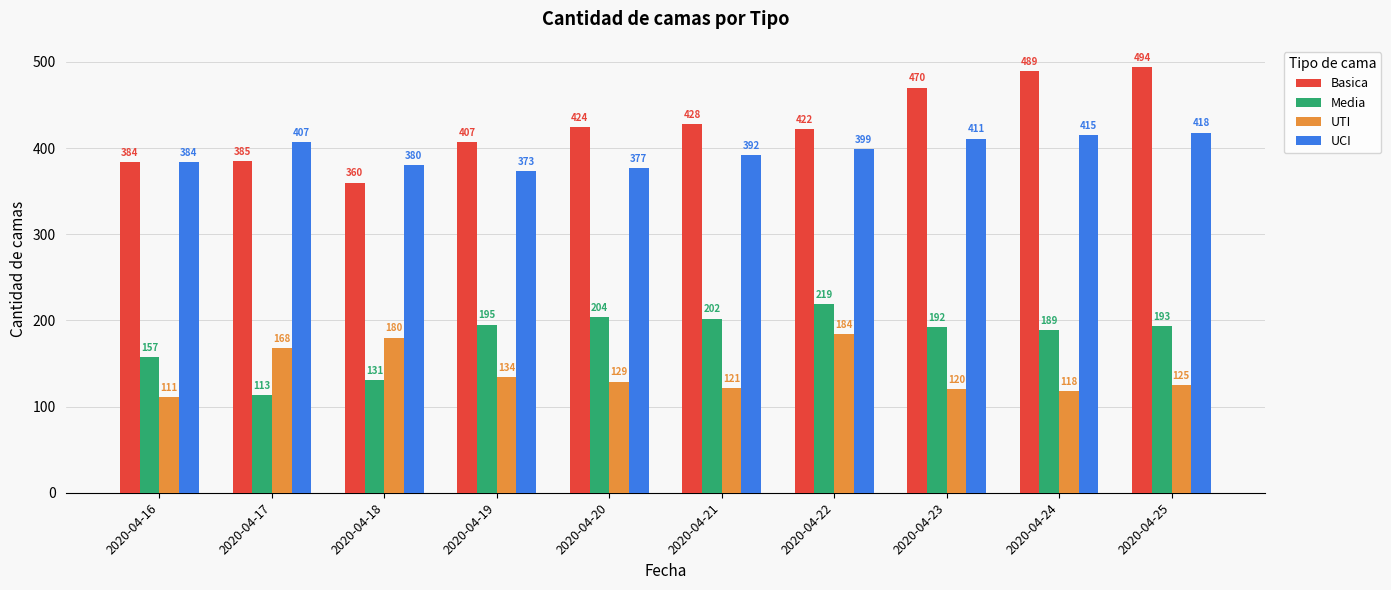

Which series has the largest range (max minus min)?

Basica